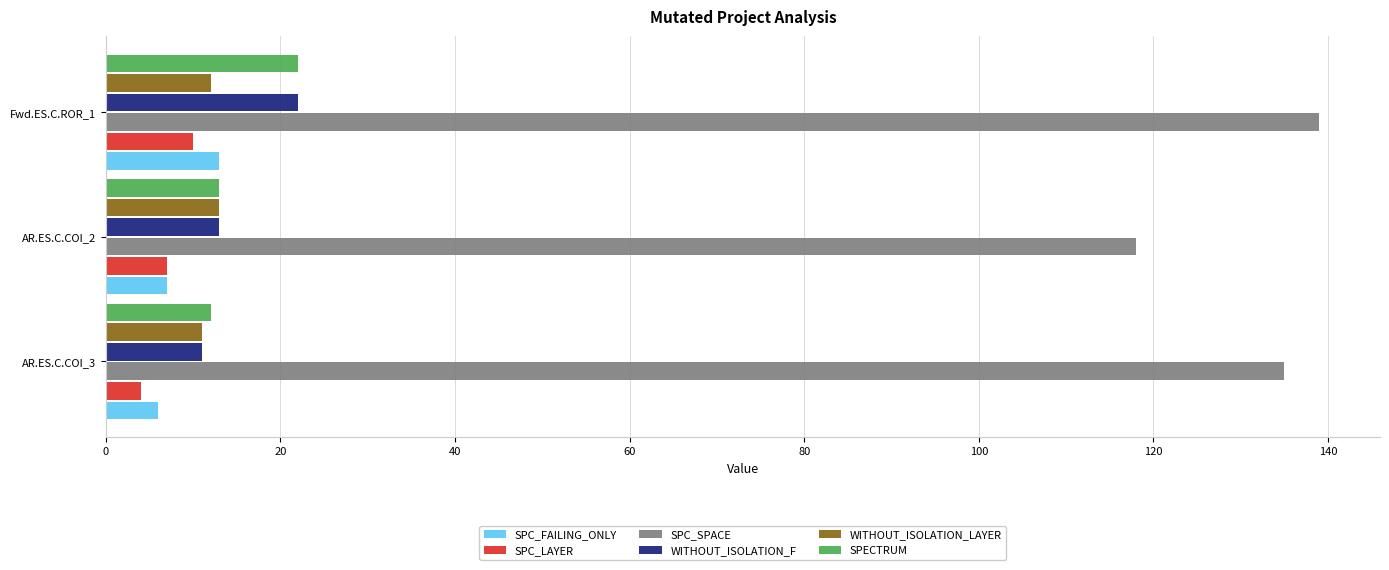

The value of SPC_FAILING_ONLY at Fwd.ES.C.ROR_1 is 18. True or false?

False